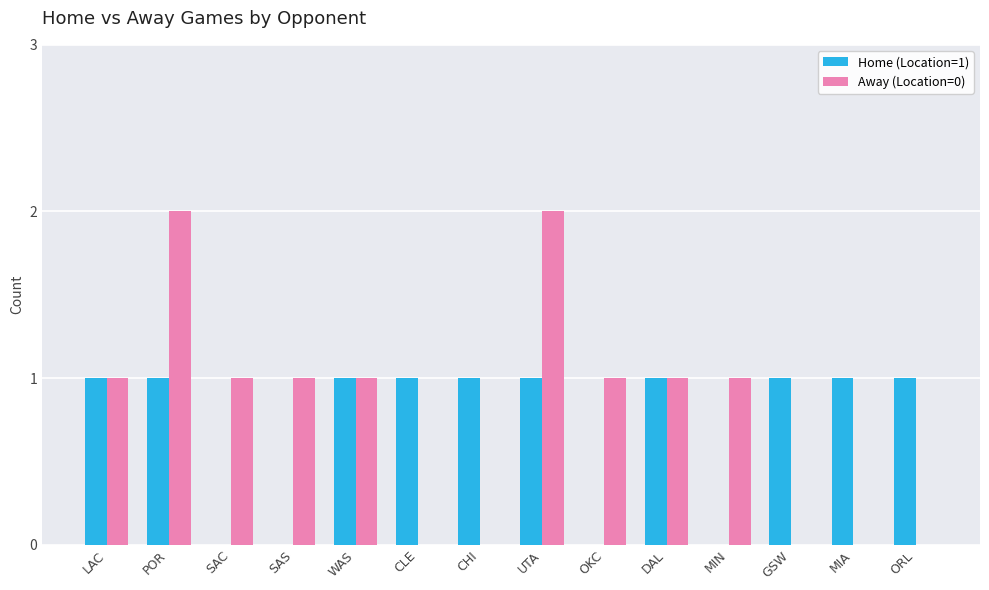

Is the value of Home (Location=1) at WAS greater than the value of Away (Location=0) at GSW?

Yes